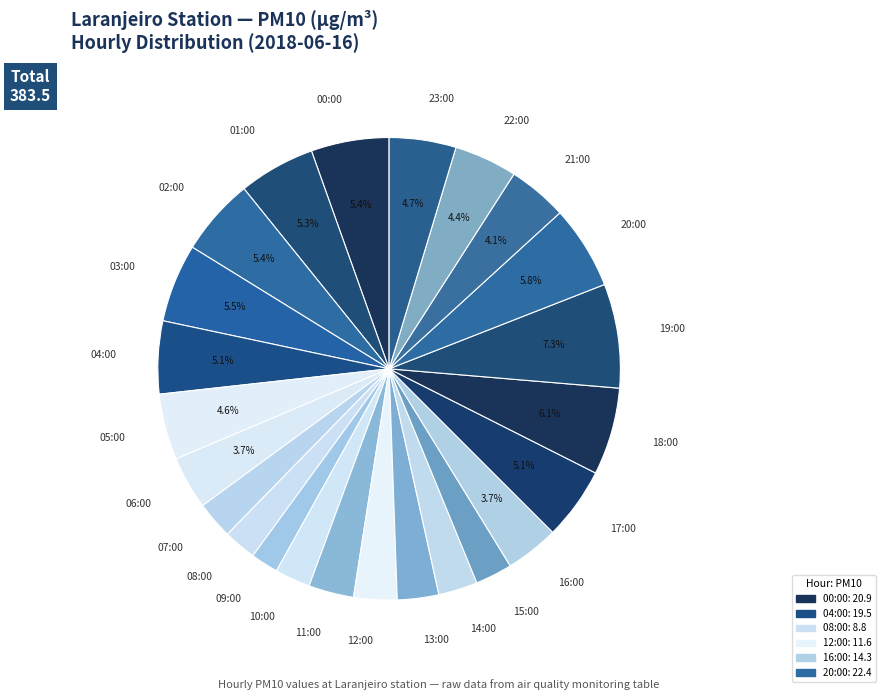

What is the ratio of the value at 15:00 to the value at 18:00?

0.4